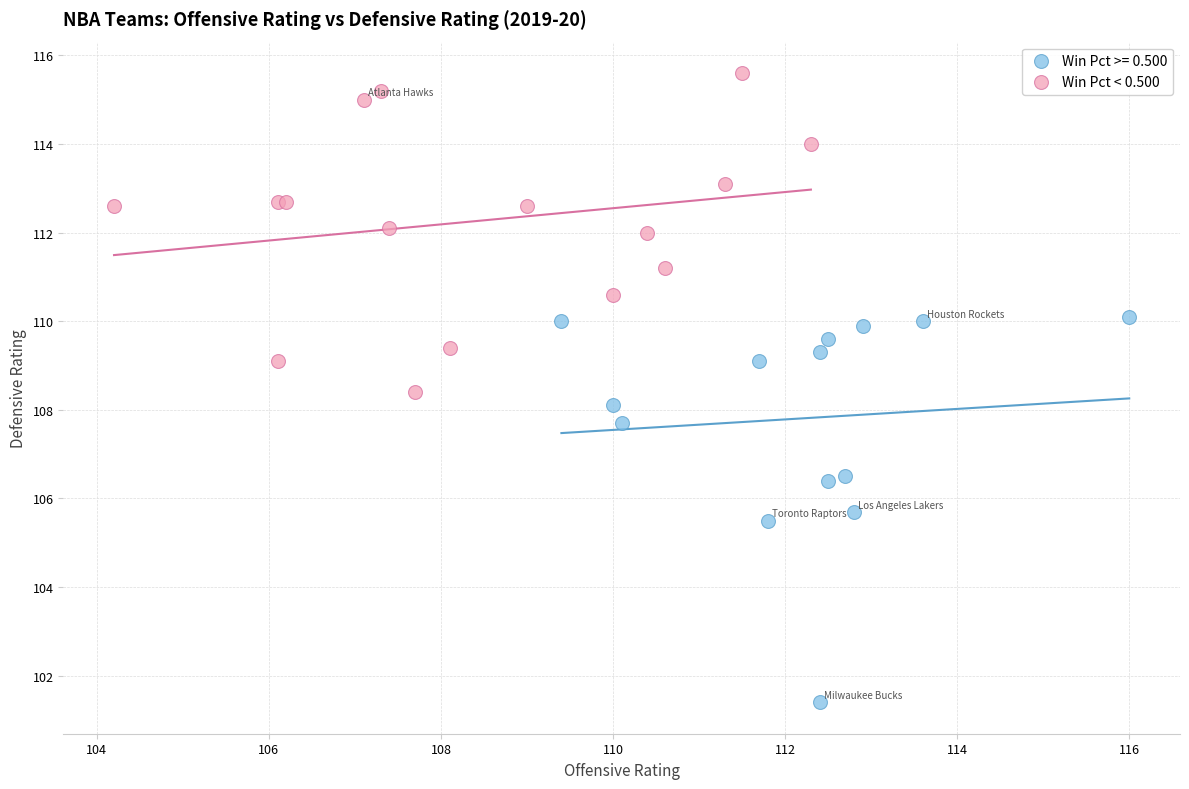

Which series reaches the minimum Y coordinate?

Win Pct >= 0.500